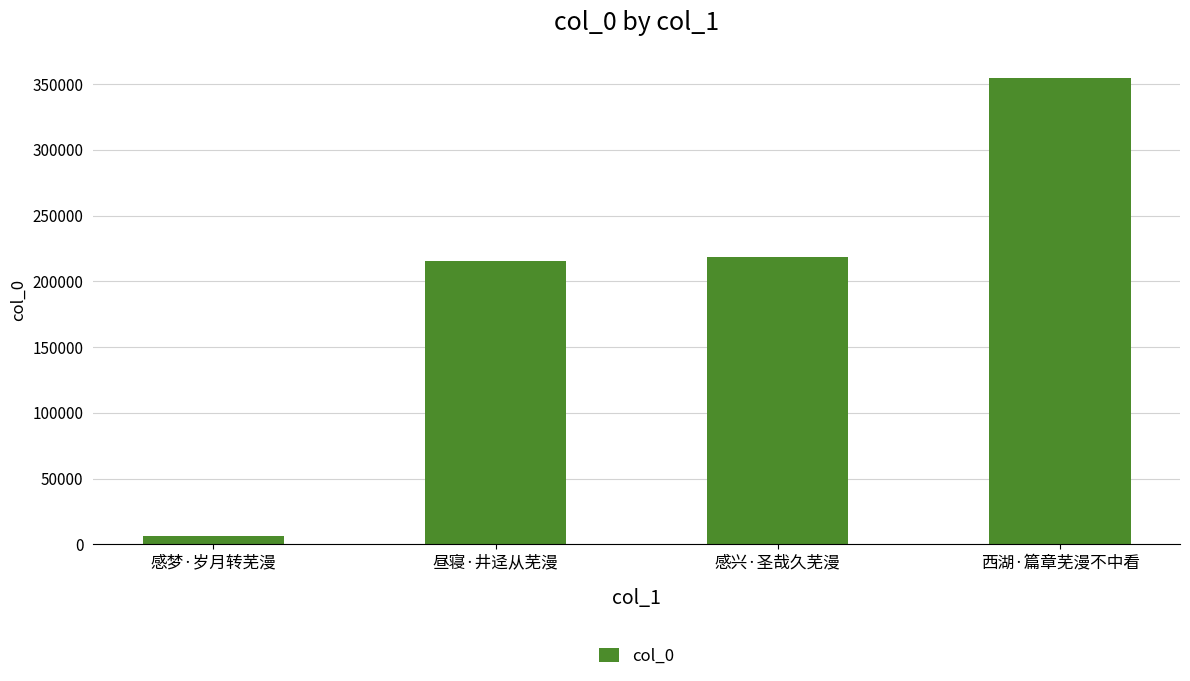

Reading right to left, what are all the values shown in this chart?

354511	218401	215341	5924